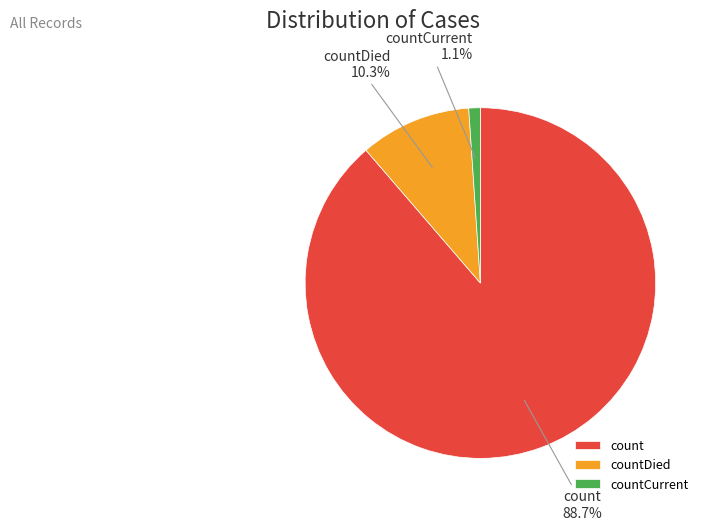

To the nearest percent, what percentage of the pie is countCurrent?

1%